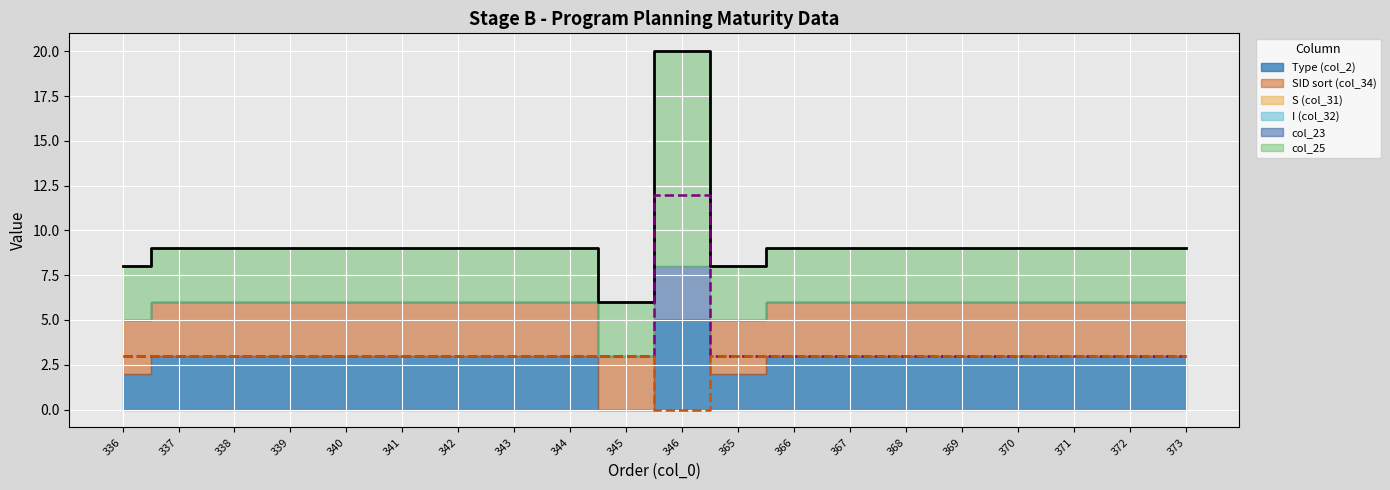

Reading left to right, what are all the values shown in this chart?

Type (col_2): 336=2	337=3	338=3	339=3	340=3	341=3	342=3	343=3	344=3	345=0	346=5	365=2	366=3	367=3	368=3	369=3	370=3	371=3	372=3	373=3
SID sort (col_34): 336=3	337=3	338=3	339=3	340=3	341=3	342=3	343=3	344=3	345=3	346=0	365=3	366=3	367=3	368=3	369=3	370=3	371=3	372=3	373=3
S (col_31): 336=0	337=0	338=0	339=0	340=0	341=0	342=0	343=0	344=0	345=0	346=0	365=0	366=0	367=0	368=0	369=0	370=0	371=0	372=0	373=0
I (col_32): 336=0	337=0	338=0	339=0	340=0	341=0	342=0	343=0	344=0	345=0	346=0	365=0	366=0	367=0	368=0	369=0	370=0	371=0	372=0	373=0
col_23: 336=0	337=0	338=0	339=0	340=0	341=0	342=0	343=0	344=0	345=0	346=3	365=0	366=0	367=0	368=0	369=0	370=0	371=0	372=0	373=0
col_25: 336=3	337=3	338=3	339=3	340=3	341=3	342=3	343=3	344=3	345=3	346=12	365=3	366=3	367=3	368=3	369=3	370=3	371=3	372=3	373=3